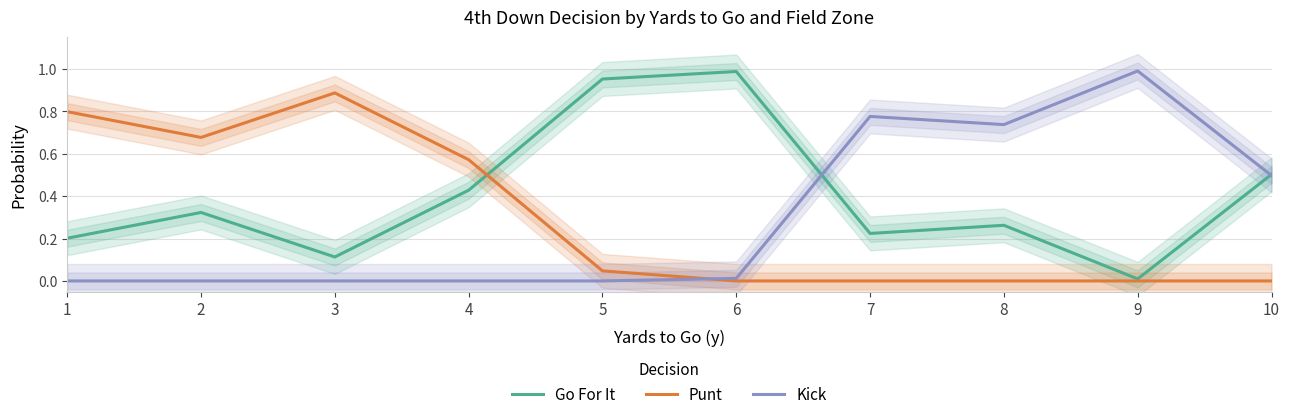

Between 2 and 4, which is larger?

4